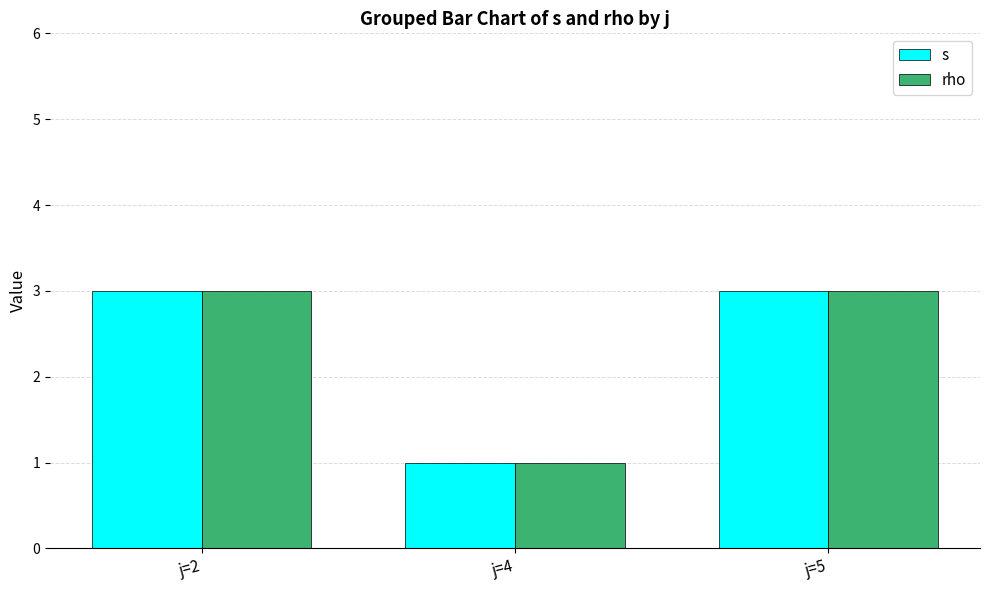

What is the sum of the rho values at j=4 and j=5?

4